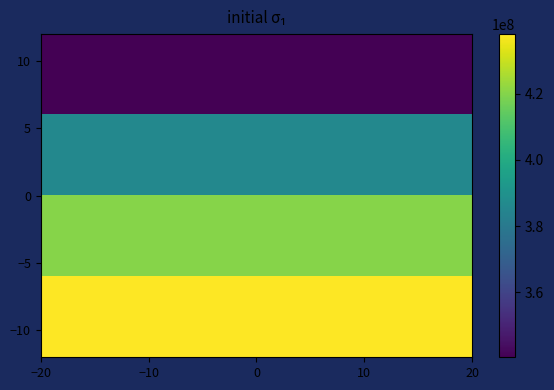

How many data points does each series have?

40